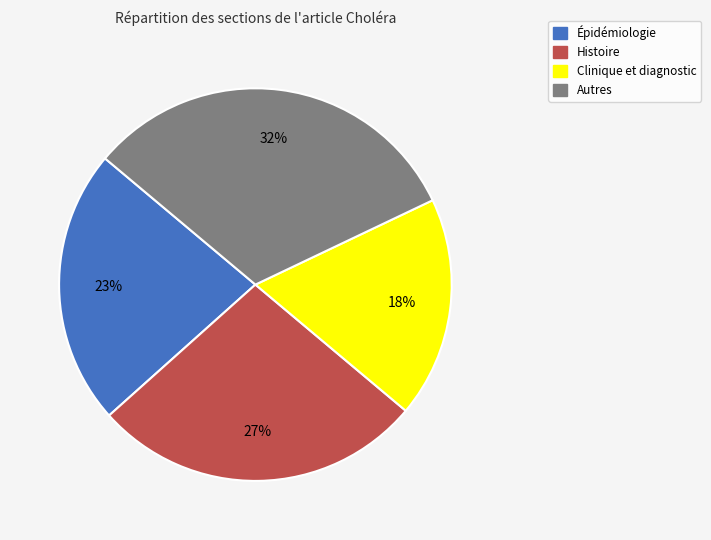

Rank the categories by value from lowest to highest.

Clinique et diagnostic, Épidémiologie, Histoire, Autres